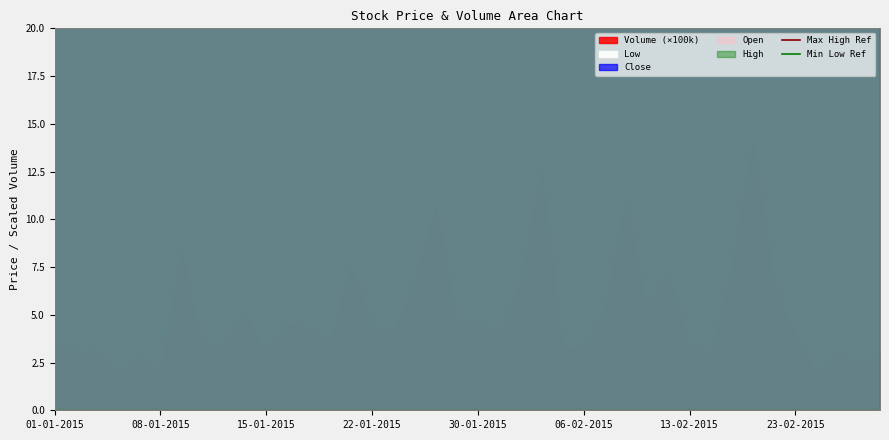

Read the Max High Ref value at 01-01-2015.

34